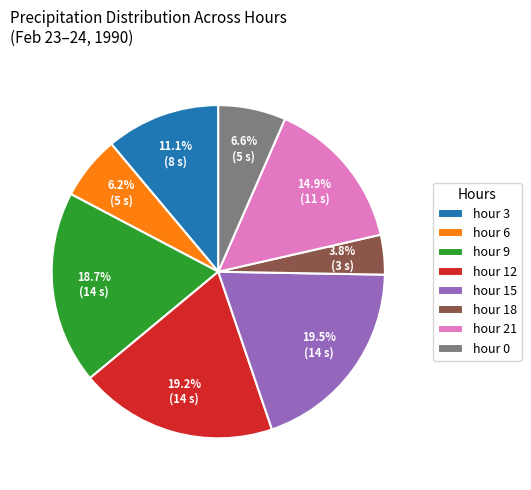

What is the smallest slice in the pie chart?

hour 18